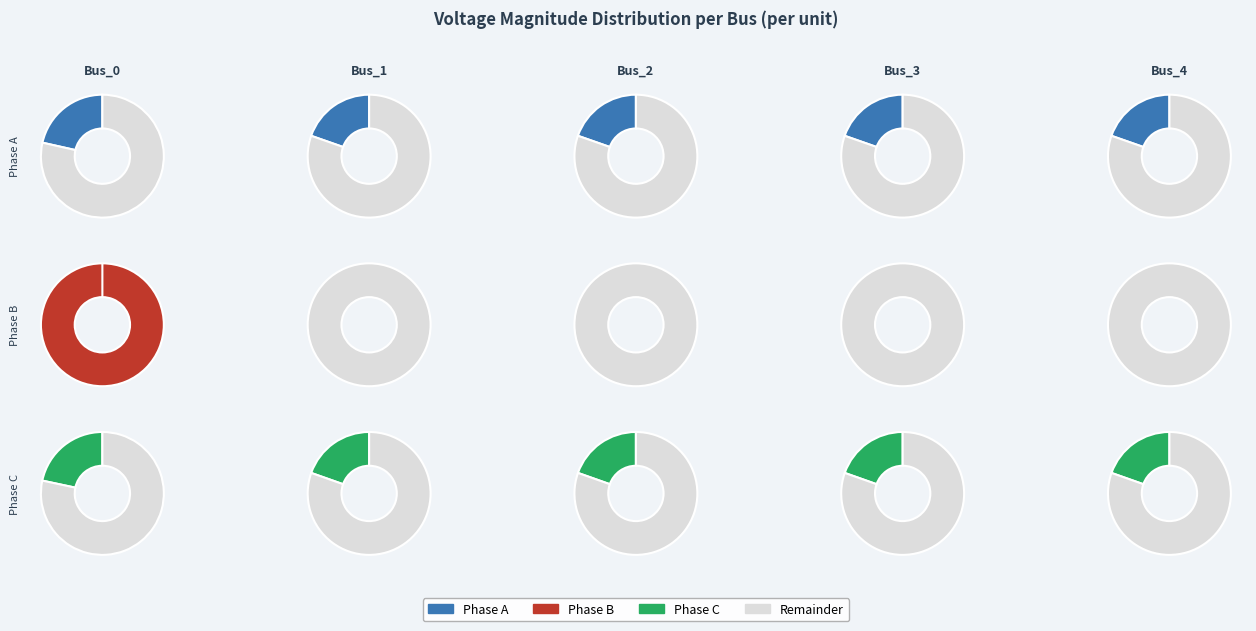

To the nearest percent, what is the combined percentage of Bus_1 and Bus_3?

39%